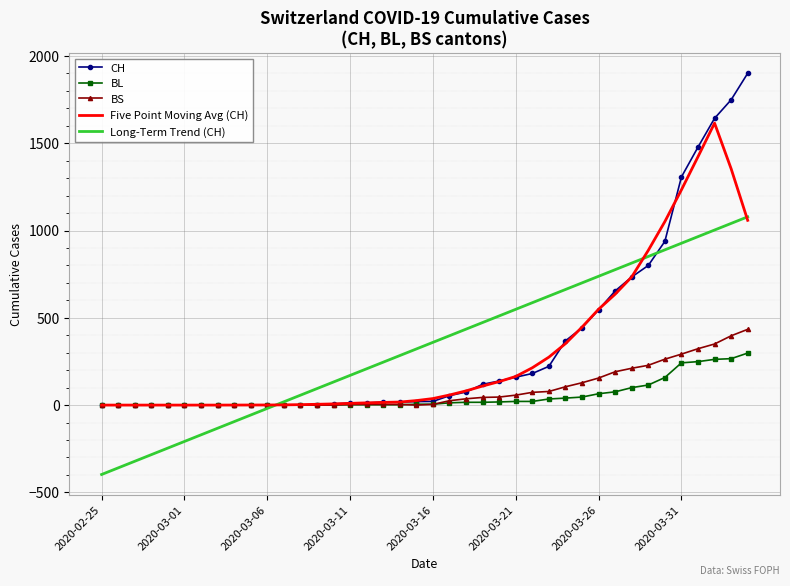

Which series has the widest spread of values?

CH